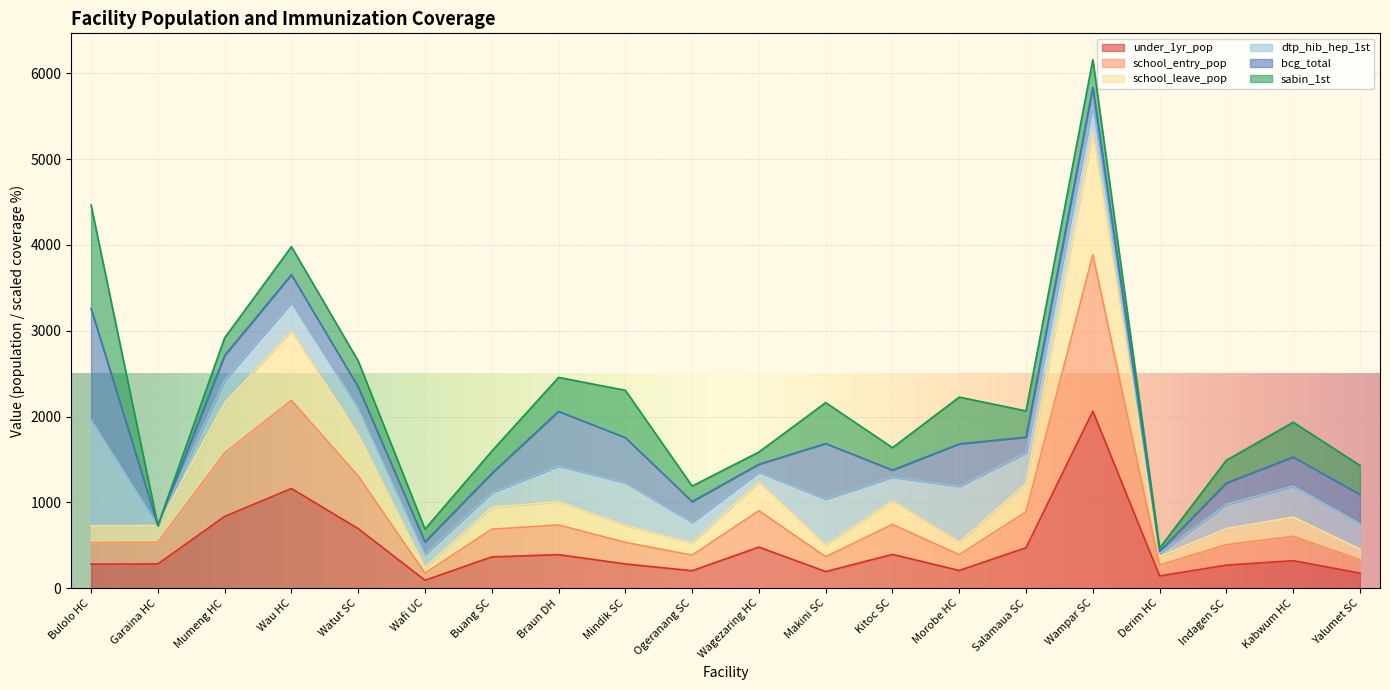

What is the highest value of the under_1yr_pop series?

2063.0